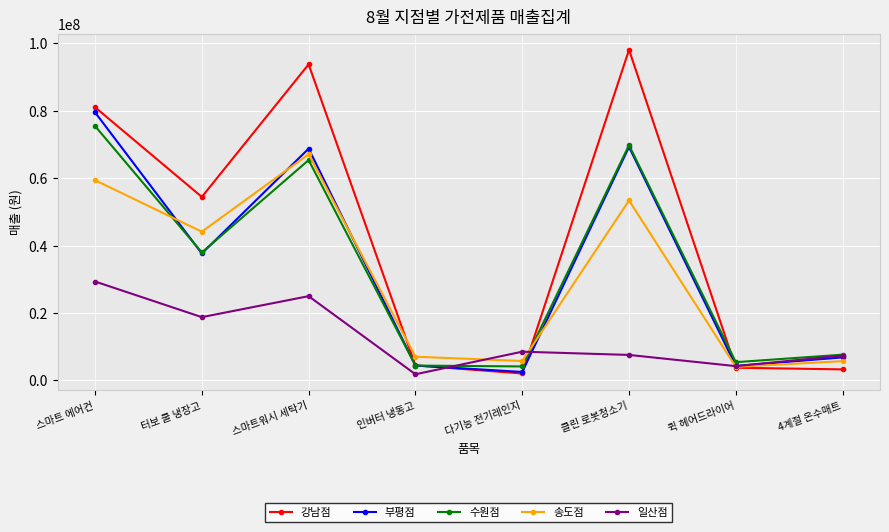

What is the label of the 4th point from the left?

인버터 냉동고